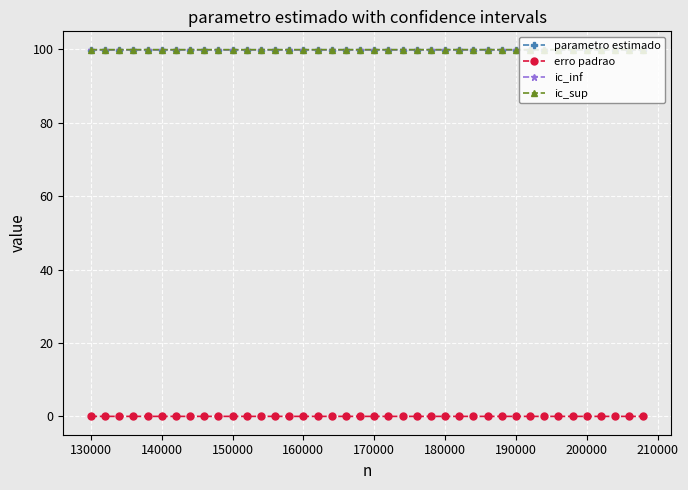

What is the value of the ic_inf point at the 32nd from the left?

99.9